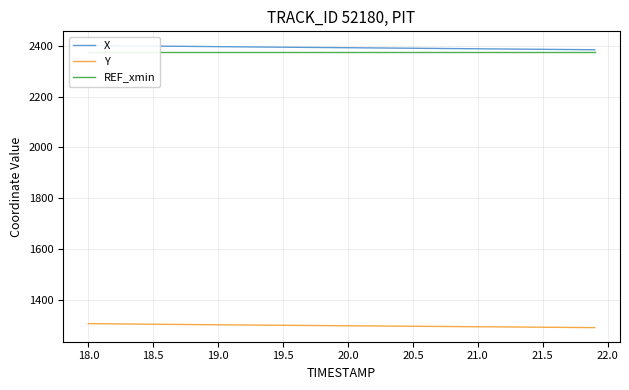

True or false: X and REF_xmin cross at least once.

False